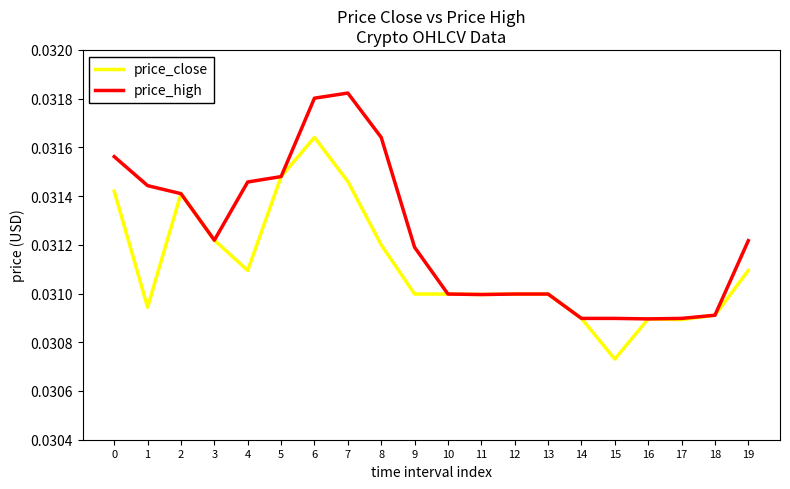

Rank the series by their maximum value, from lowest to highest.

price_close, price_high